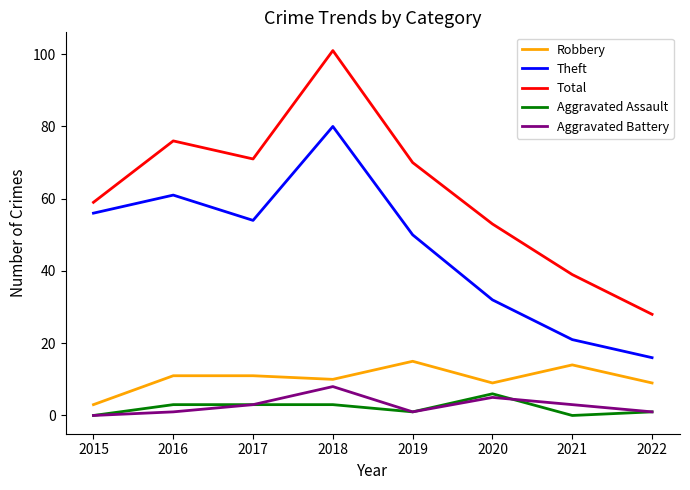

What is the total value across all series at 2016?

152